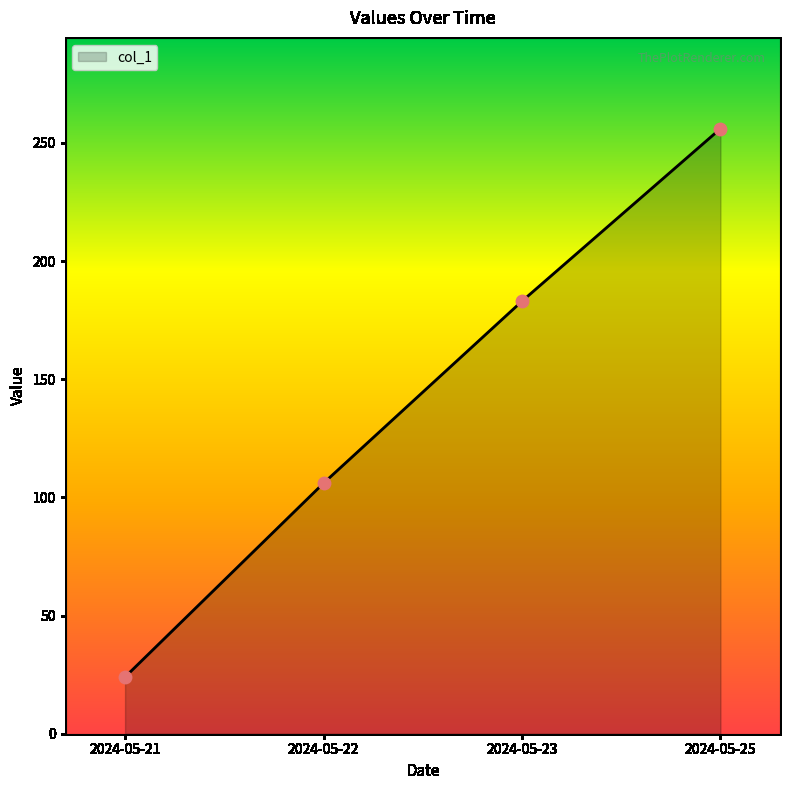

Which has a higher value, 2024-05-25 or 2024-05-21?

2024-05-25